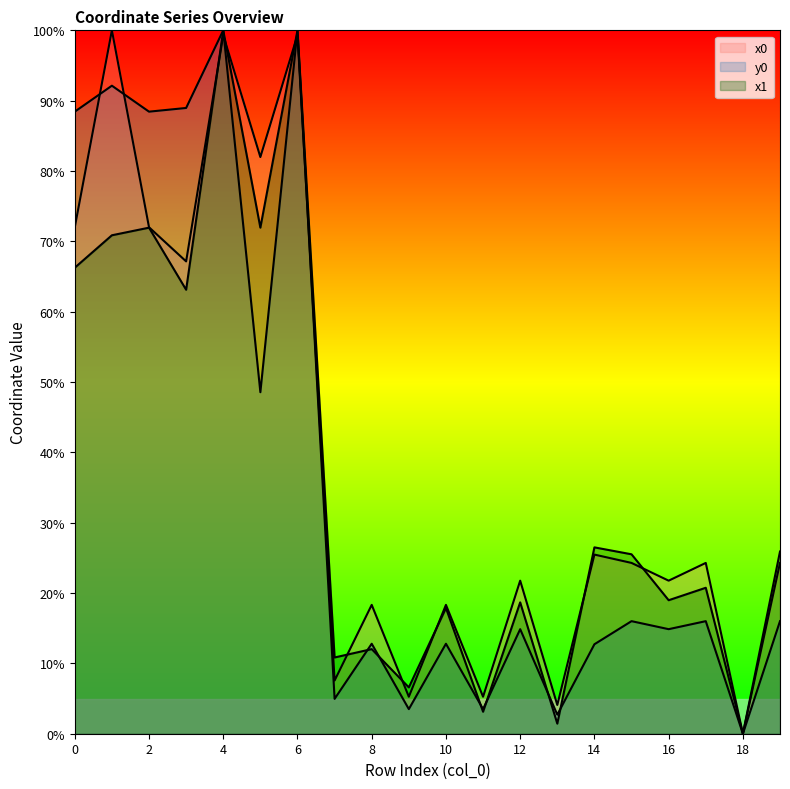

In y0, how many points are higher than both neighbors (excluding endpoints)?

8